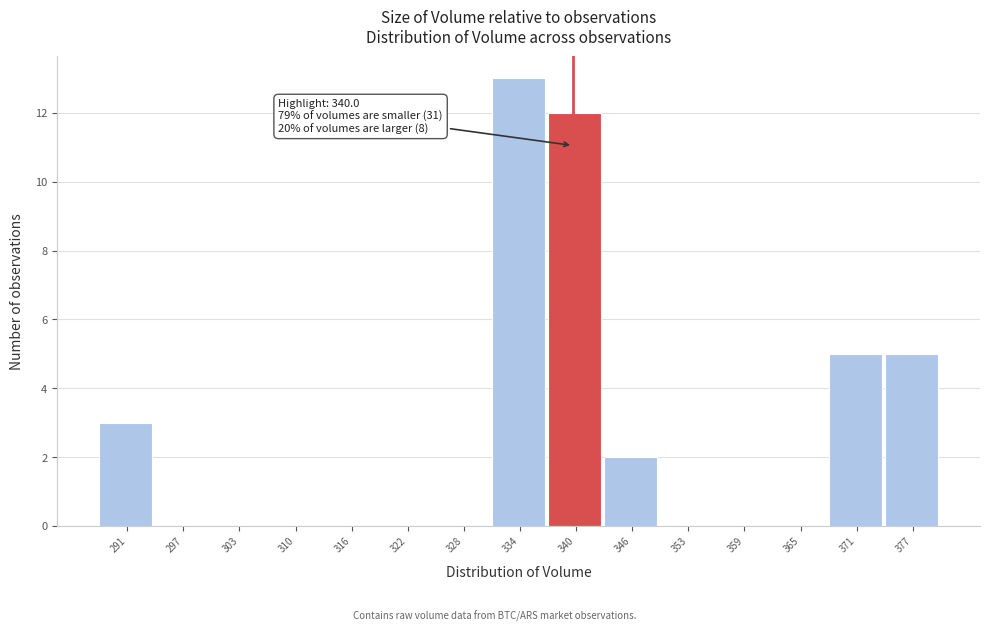

Over which range of the x-axis is the bar tallest?

331 to 337